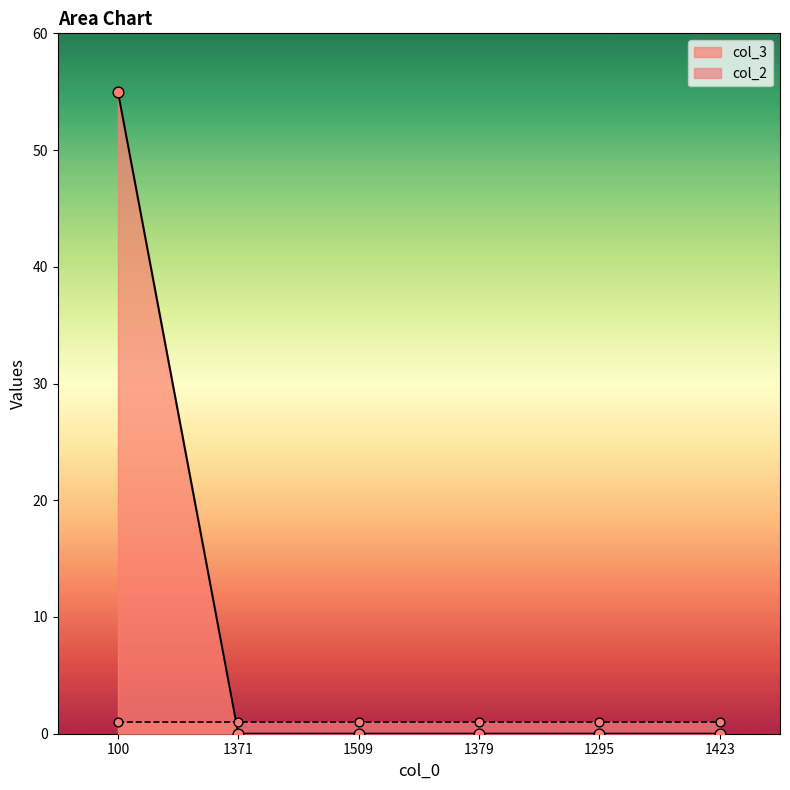

Between 1379 and 1371, which is larger?

1379